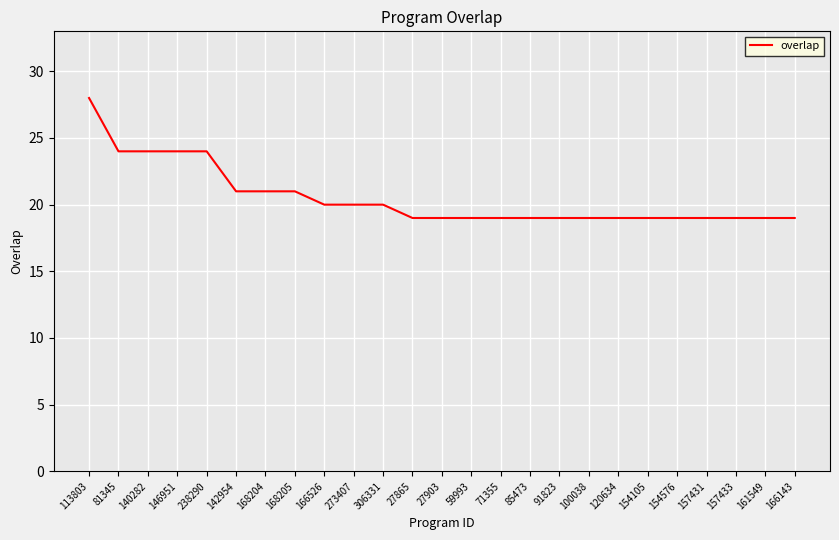

What position from the right is 27865?

14